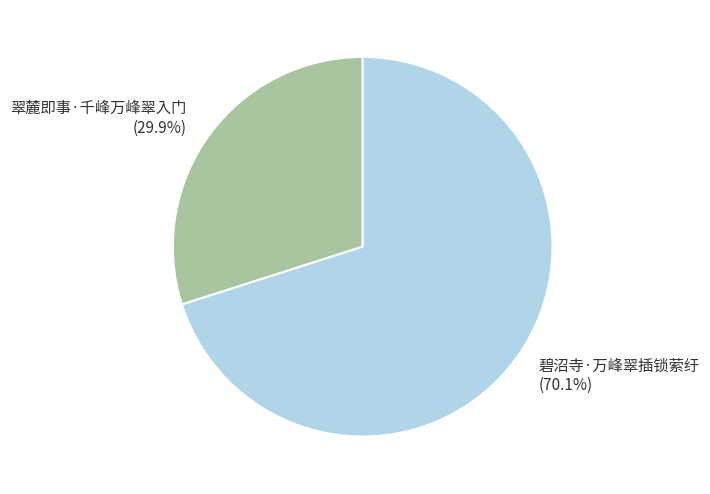

Which has a higher value, 翠麓即事·千峰万峰翠入门 or 碧沼寺·万峰翠插锁萦纡?

碧沼寺·万峰翠插锁萦纡